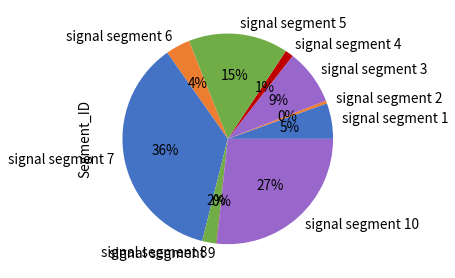

Is the sum of signal segment 8 and signal segment 4 greater than half?

No